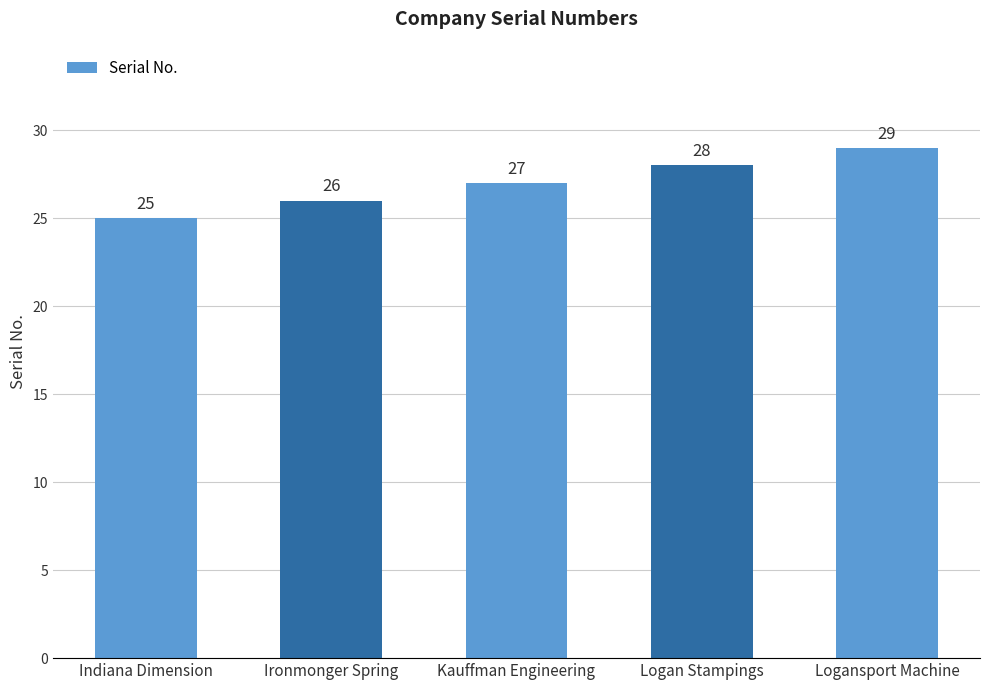

Which label corresponds to the smallest value in the chart?

Indiana Dimension